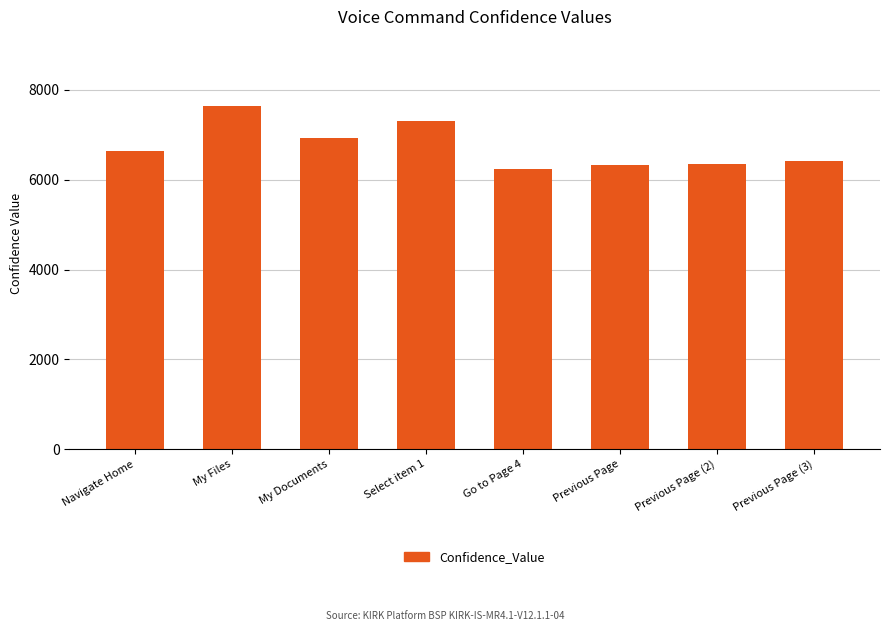

What is the average value?

6733